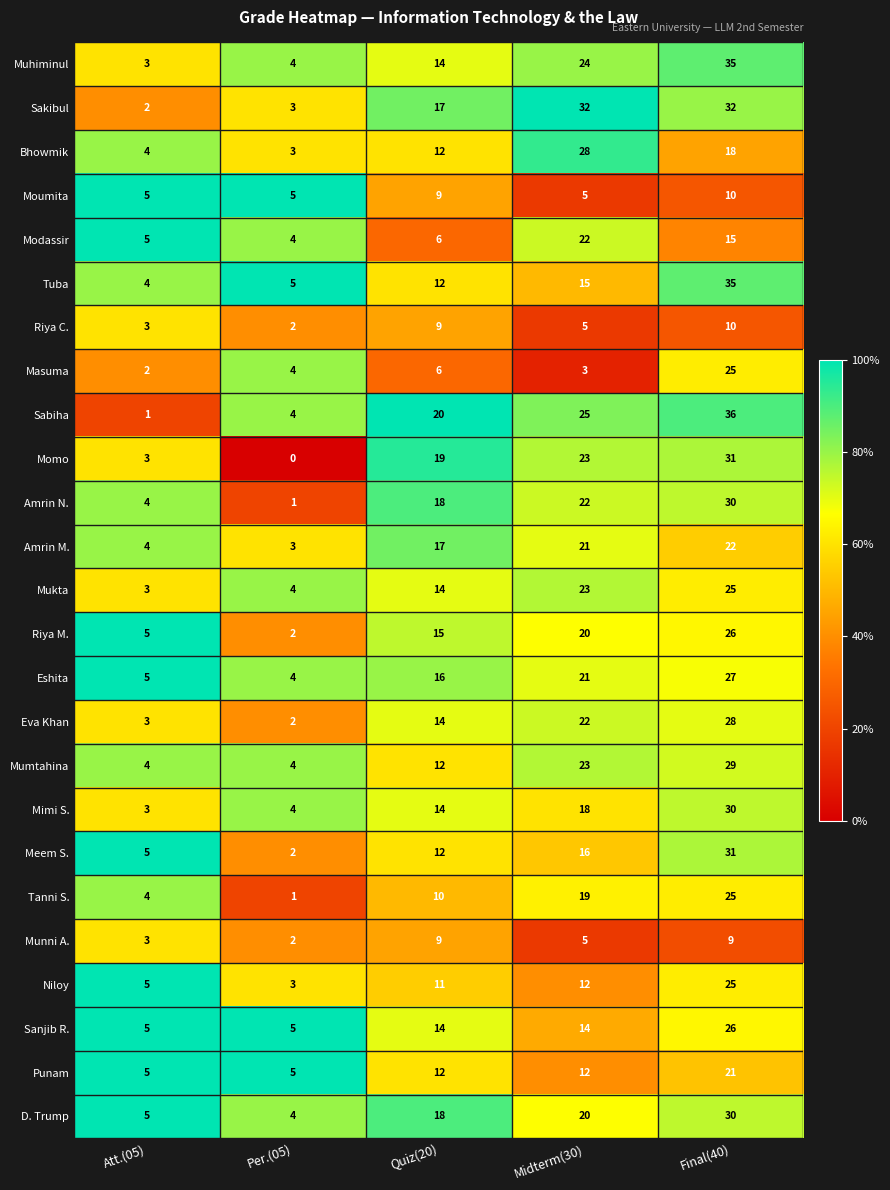

Read the Meem S. value at Final(40), to the nearest 5.

30